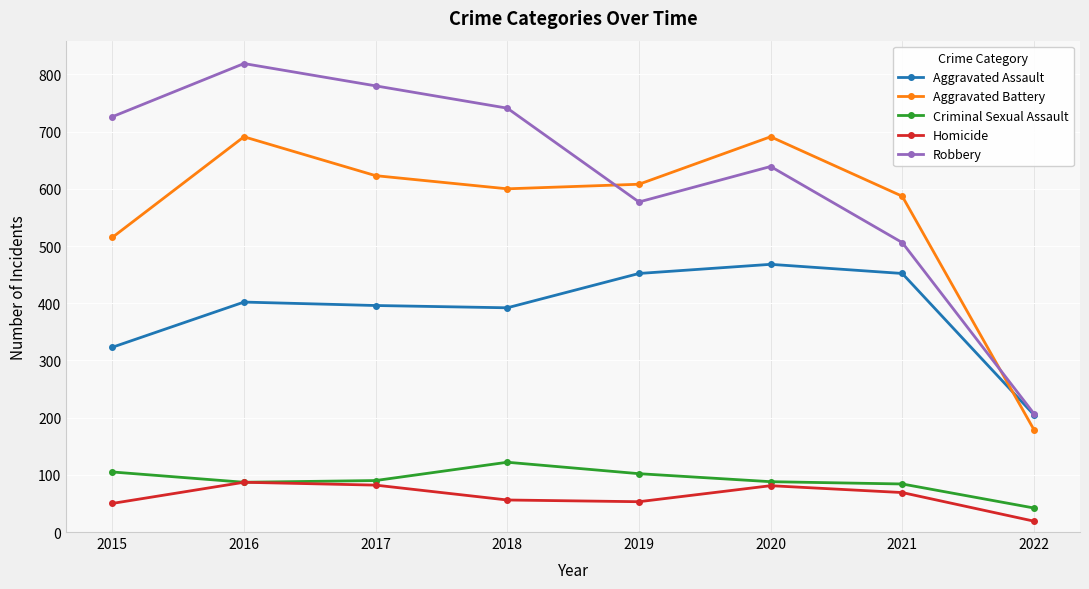

Which category has the lowest value in the Aggravated Battery series?

2022